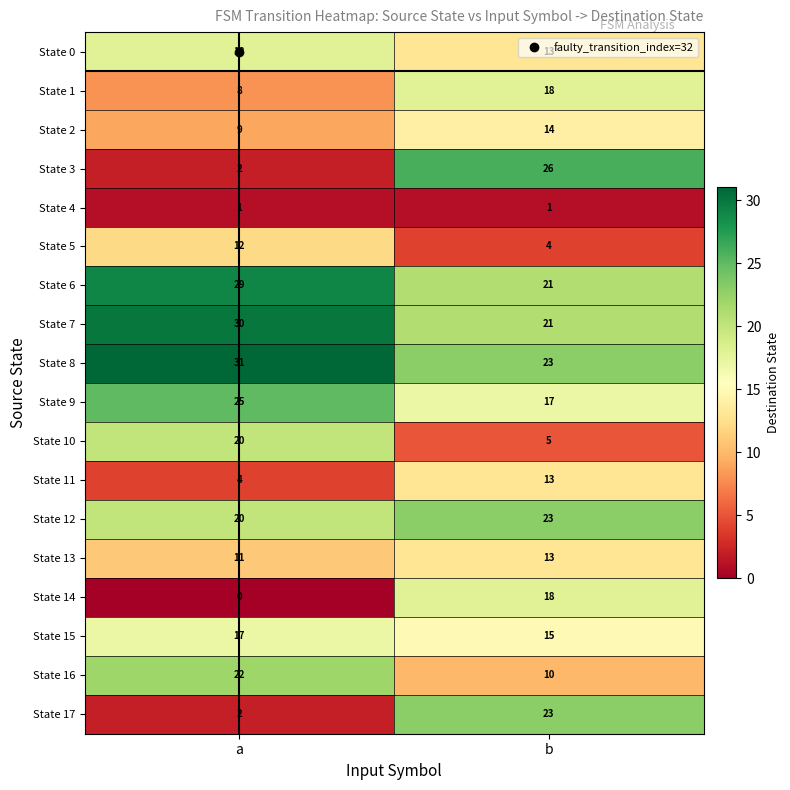

At which category does the chart reach its peak across all series?

a